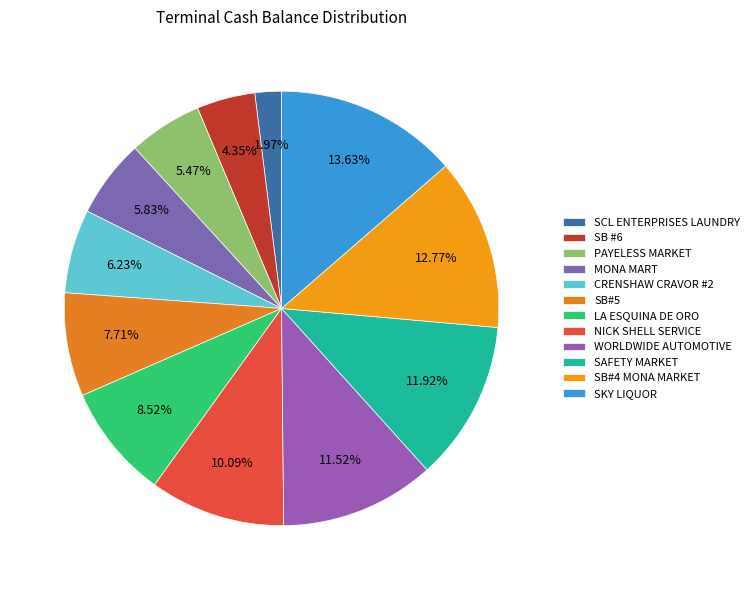

The SKY LIQUOR slice represents 23% of the pie. True or false?

False